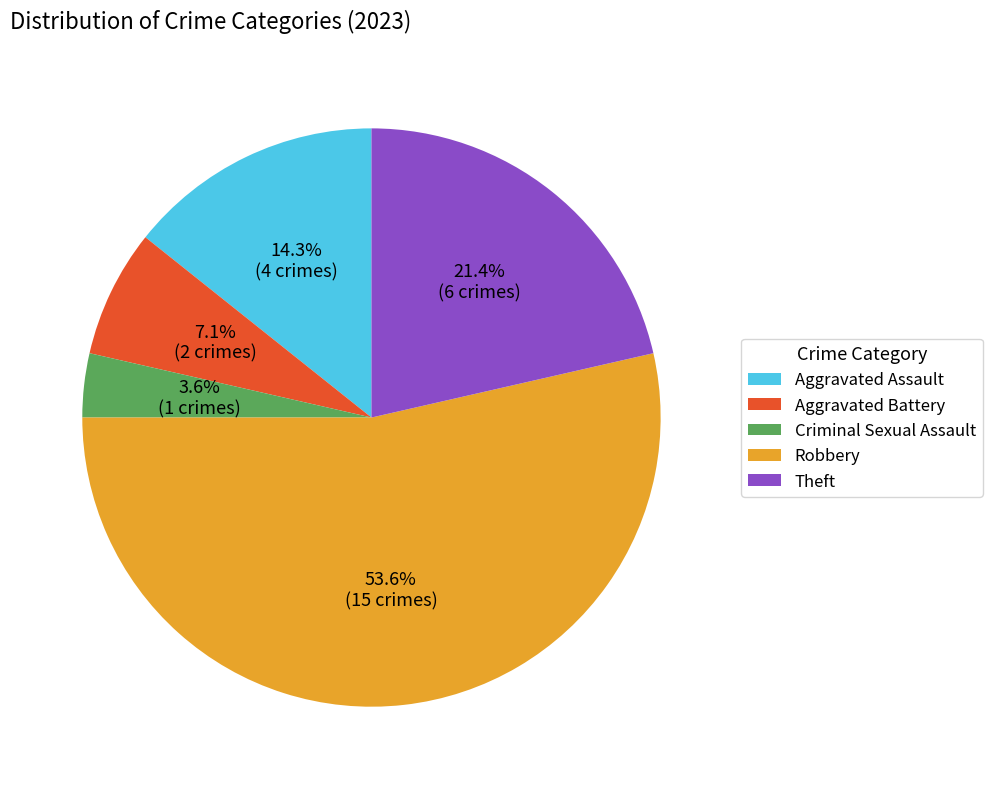

How many slices are in this pie chart?

5